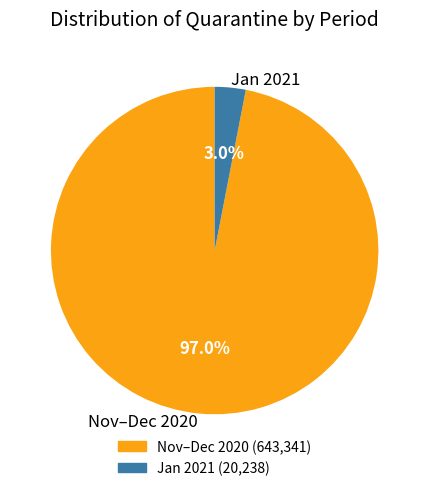

Rank the categories by value from highest to lowest.

Nov–Dec 2020, Jan 2021